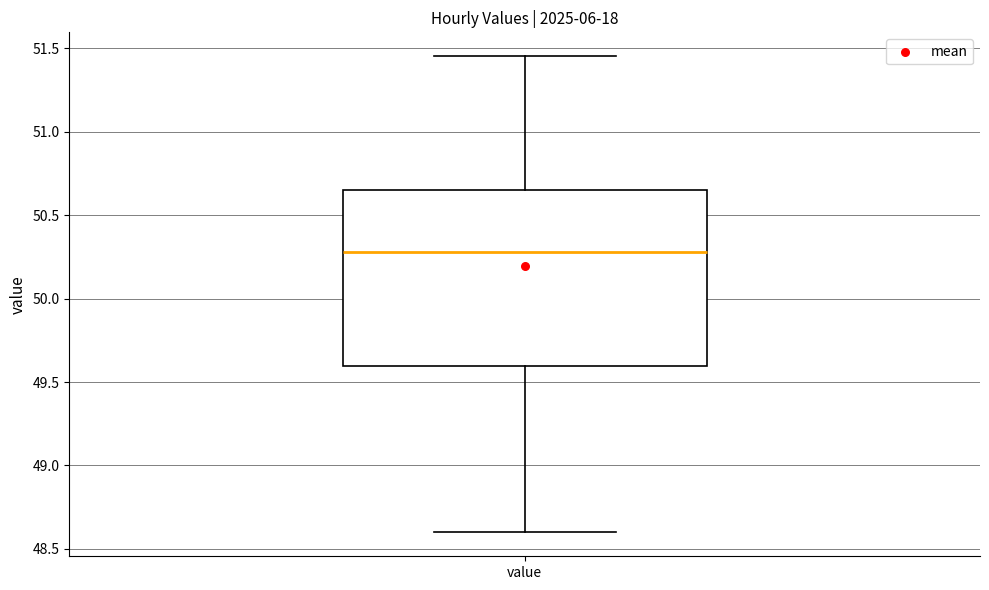

Where does the median line of the box for value sit on the y-axis? The values are not printed on the chart, so give them approximately, as read against the axis.

50.30